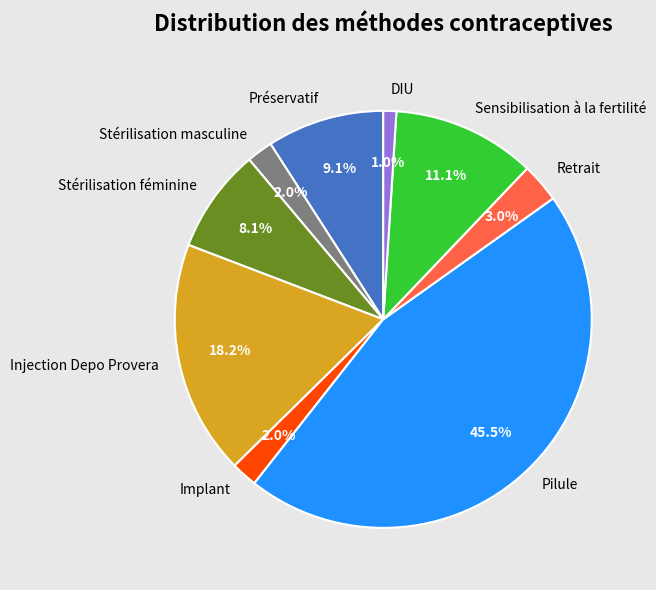

What portion of the pie excludes Implant?

98.0%